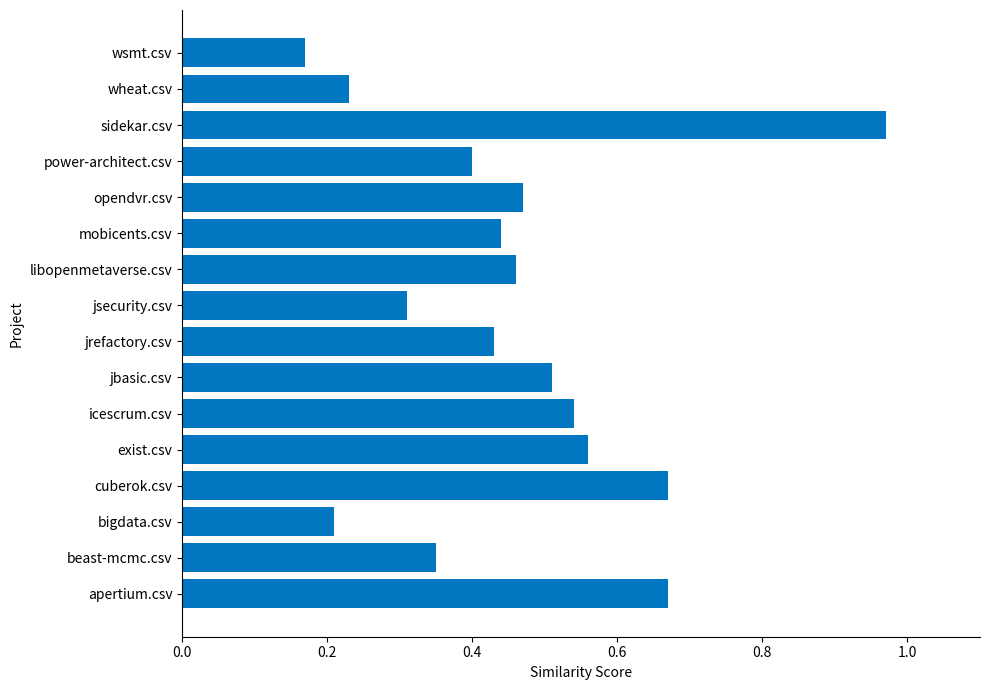

Is it true that the value at jsecurity.csv is 0.3?

True